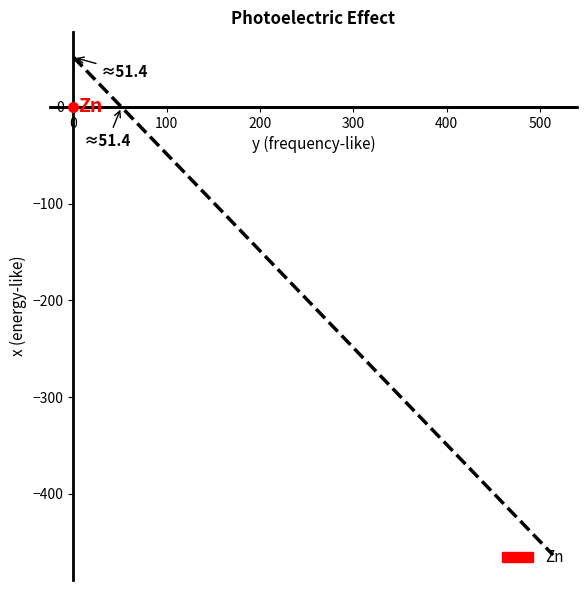

How many lines are shown in the chart?

1